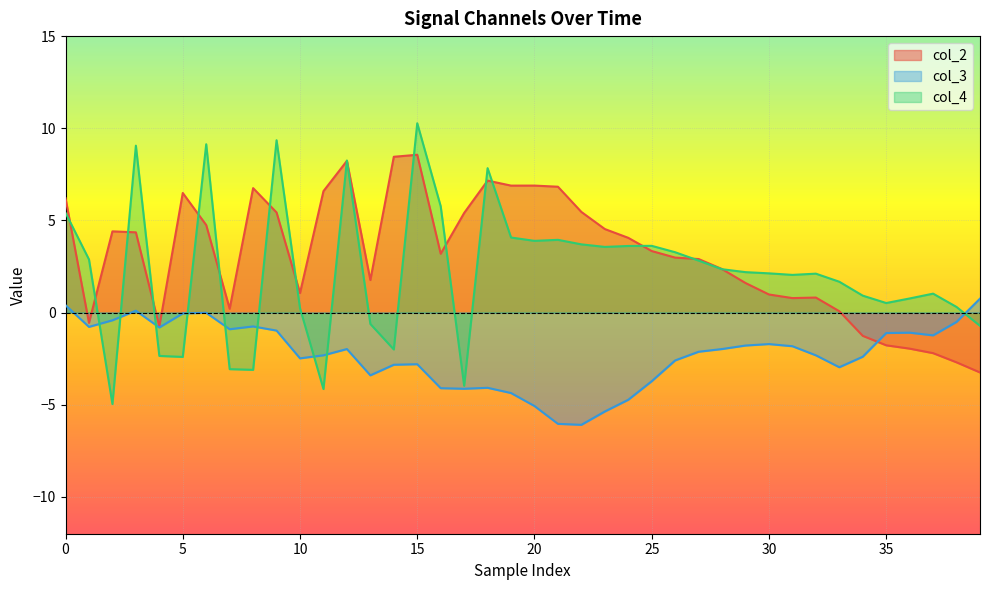

What is the sum of all col_4 values?

89.4